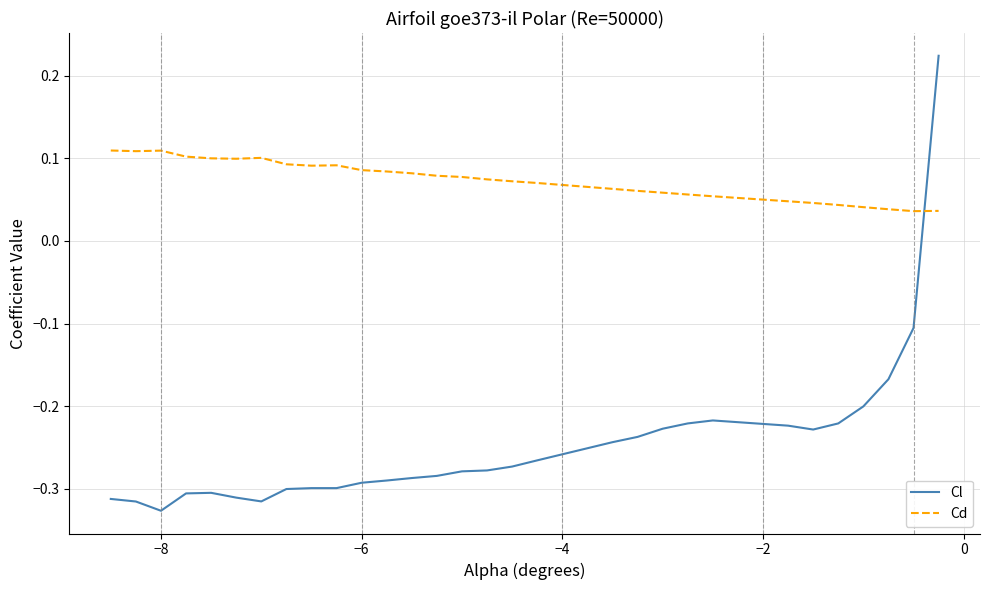

What are all the series names shown in the legend?

Cl, Cd